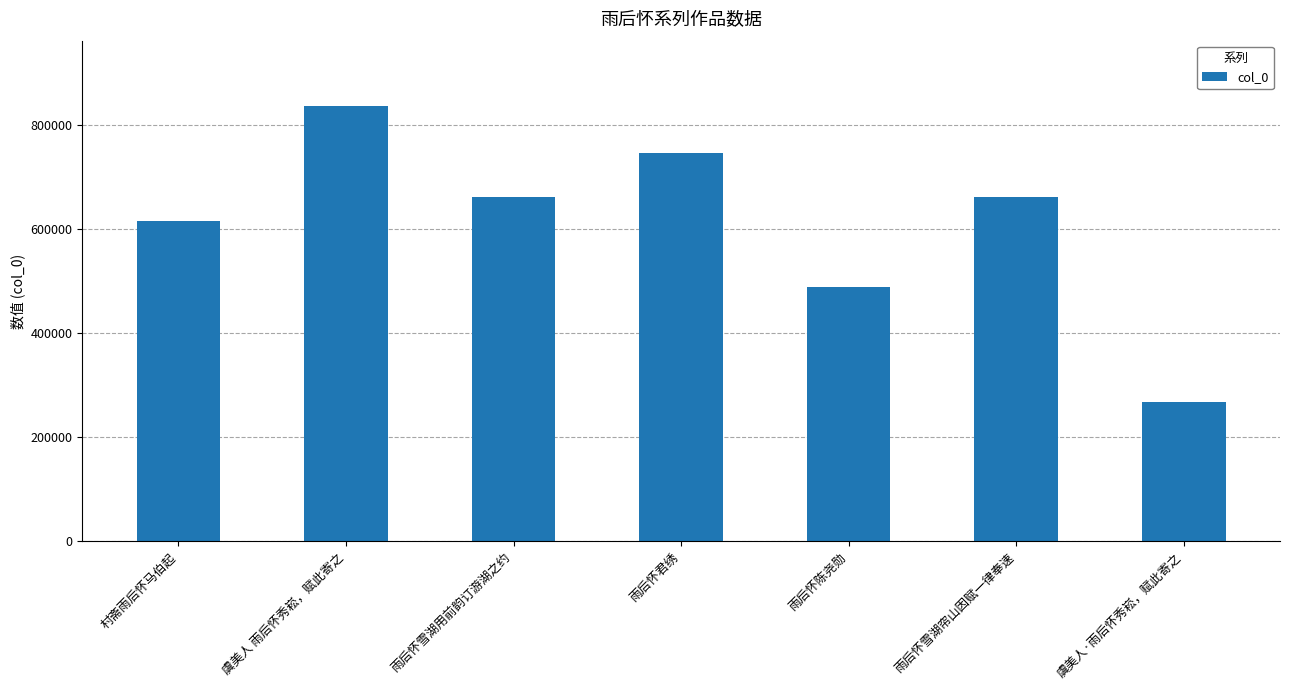

What is the difference between the values at 雨后怀陈尧勋 and 雨后怀雪湖用前韵订游湖之约?

172509